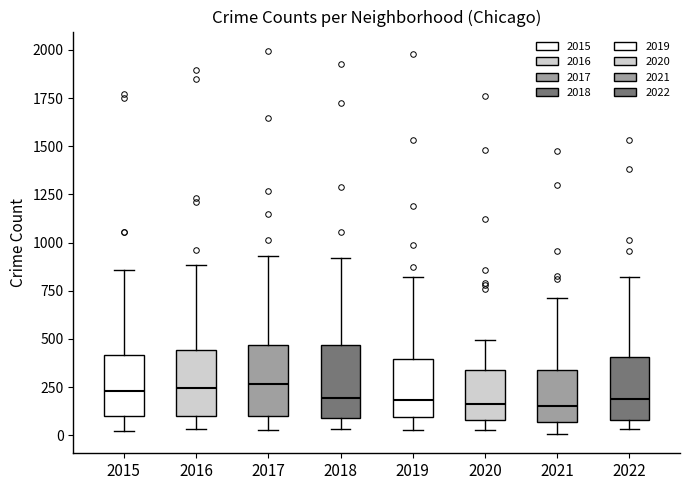

Reading left to right, read every box against the y-axis: the position of its median line, the range the box covers, and the ends of its whiskers. The values are not printed on the chart, so give them approximately, as read against the axis.

2015: median 250, box 100 to 400, whiskers 0 to 850
2016: median 250, box 100 to 450, whiskers 50 to 900
2017: median 250, box 100 to 450, whiskers 50 to 950
2018: median 200, box 100 to 450, whiskers 50 to 900
2019: median 200, box 100 to 400, whiskers 50 to 800
2020: median 150, box 100 to 350, whiskers 50 to 500
2021: median 150, box 50 to 350, whiskers 0 to 700
2022: median 200, box 100 to 400, whiskers 50 to 800